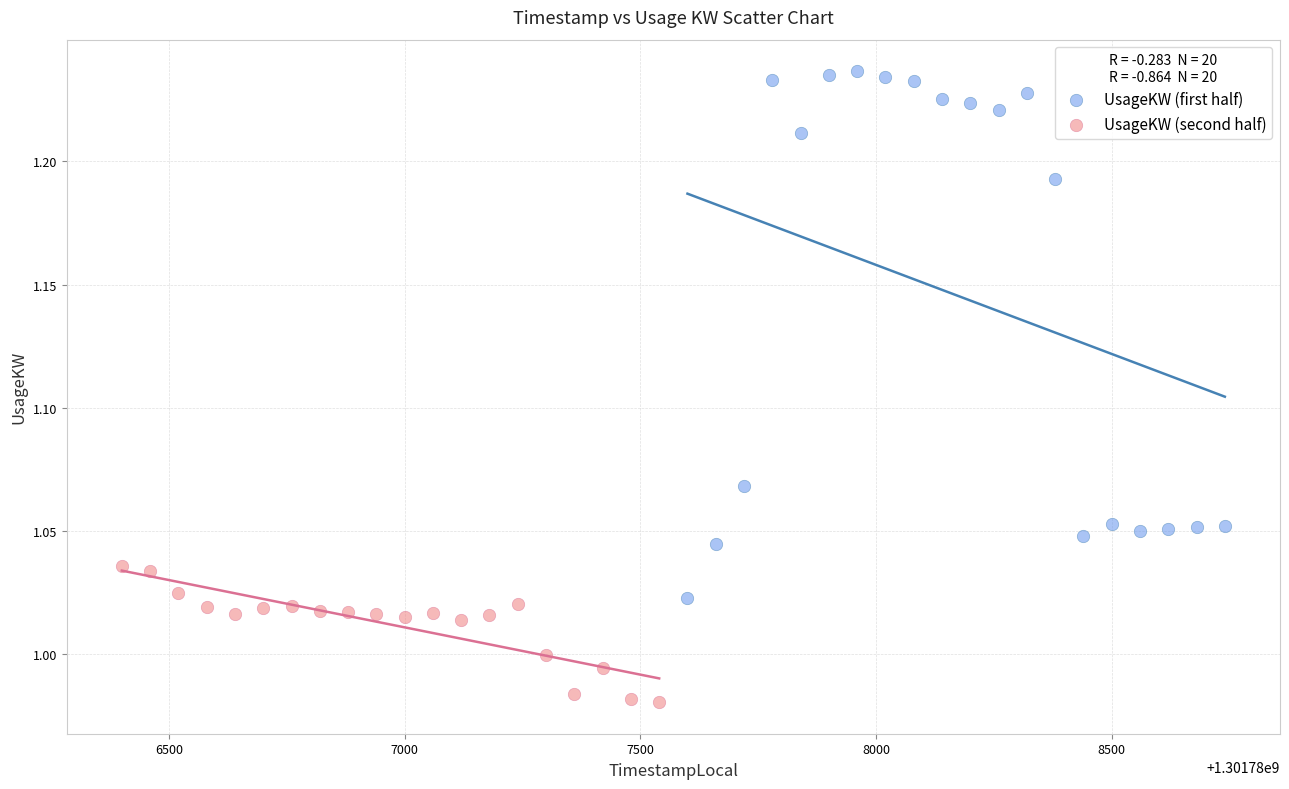

Which series reaches the minimum Y coordinate?

UsageKW (second half)